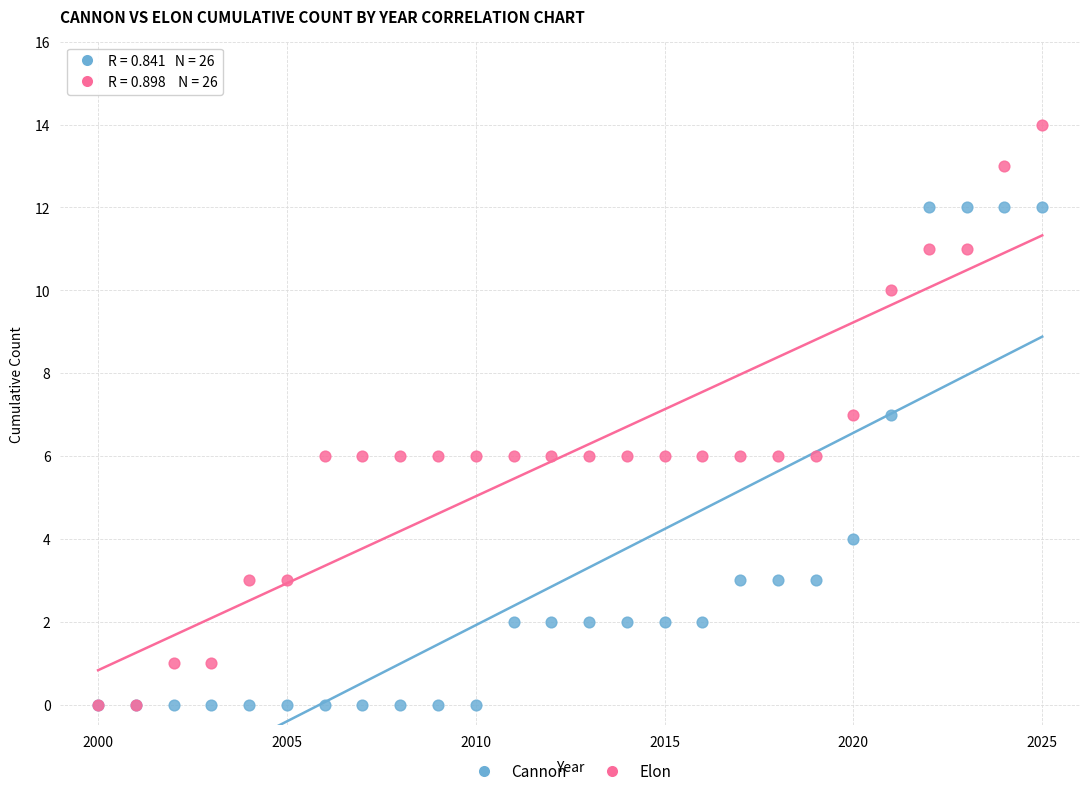

What are all the series names shown in the legend?

Cannon, Elon